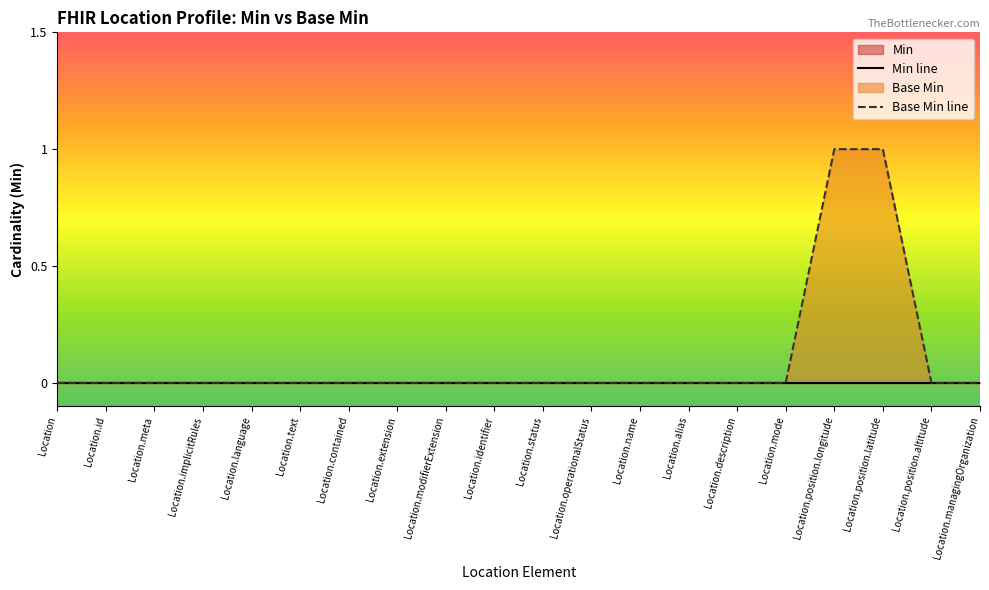

What is the maximum value shown in the chart?

1